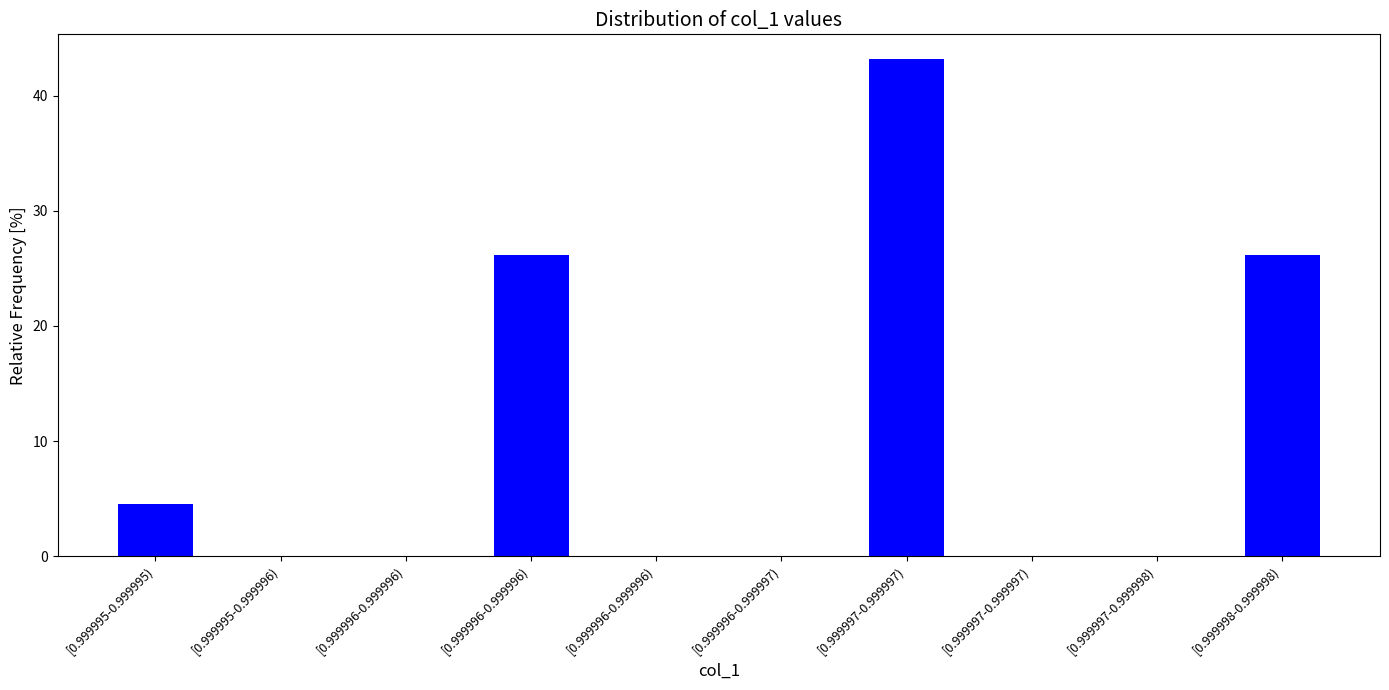

How many data points does each series have?

10